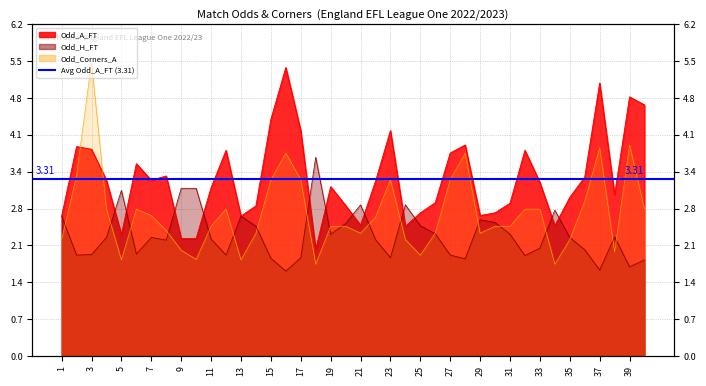

How many data points in Odd_A_FT are less than 3?

17